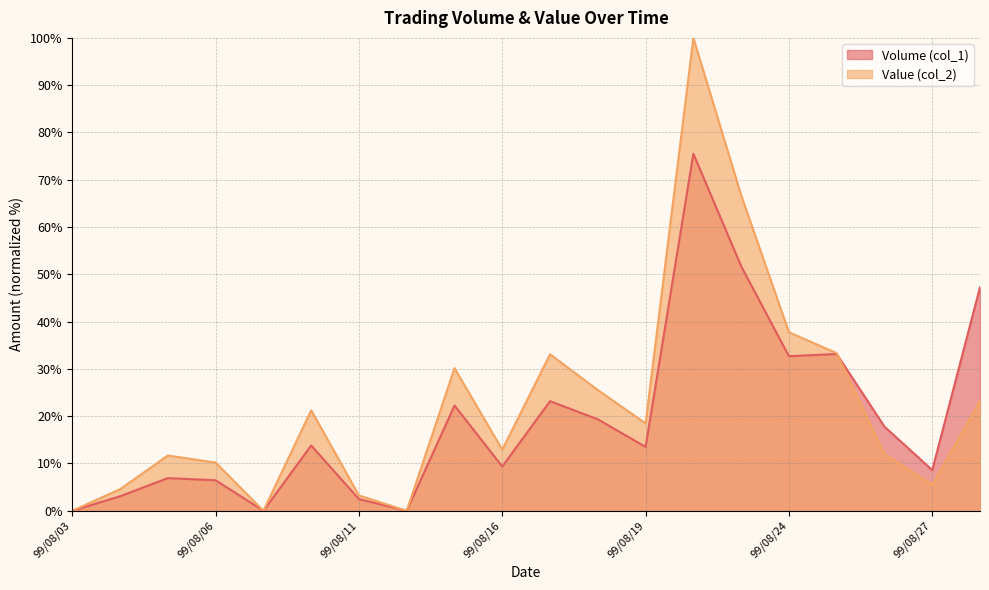

At which label does Volume (col_1) first exceed 13?

99/08/10